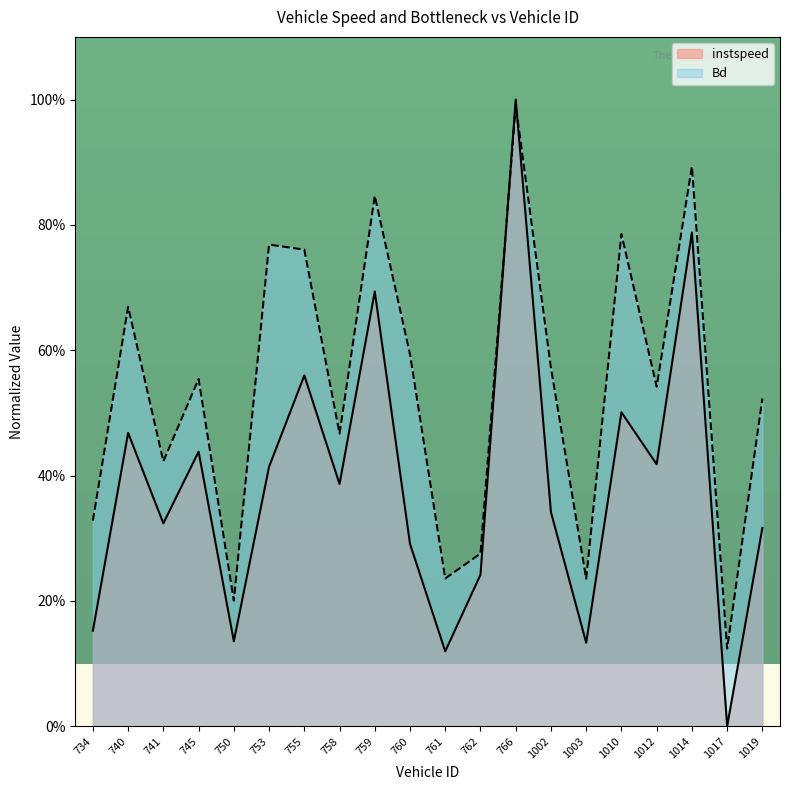

True or false: Bd and instspeed intersect in this chart.

True